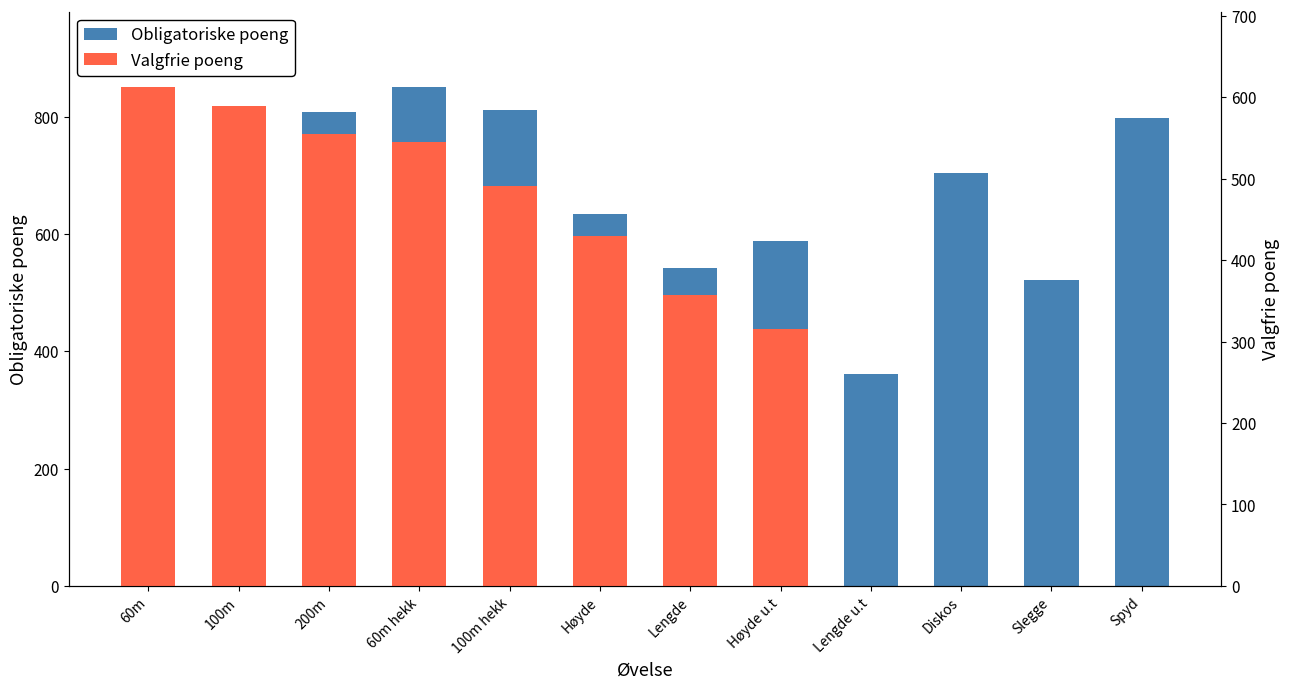

Which series has the largest range (max minus min)?

Obligatoriske poeng